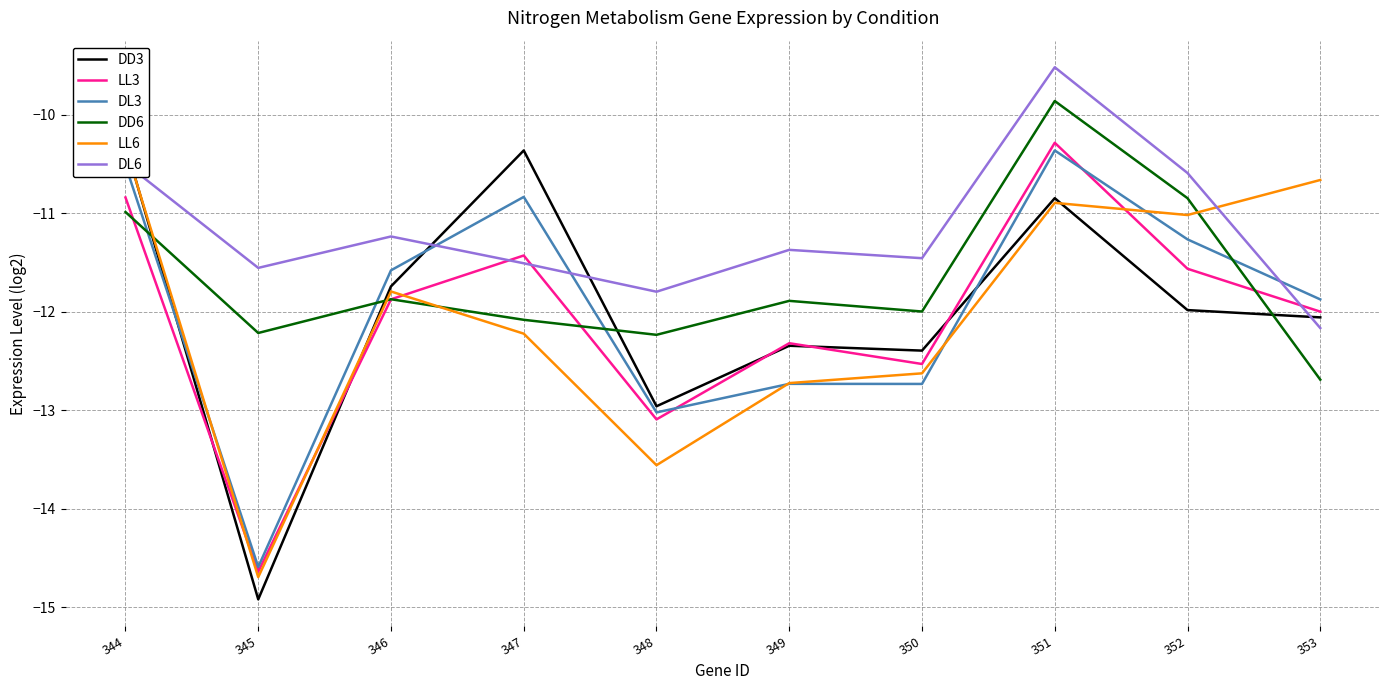

What is the value of the LL6 point at the 10th from the left?

-10.7